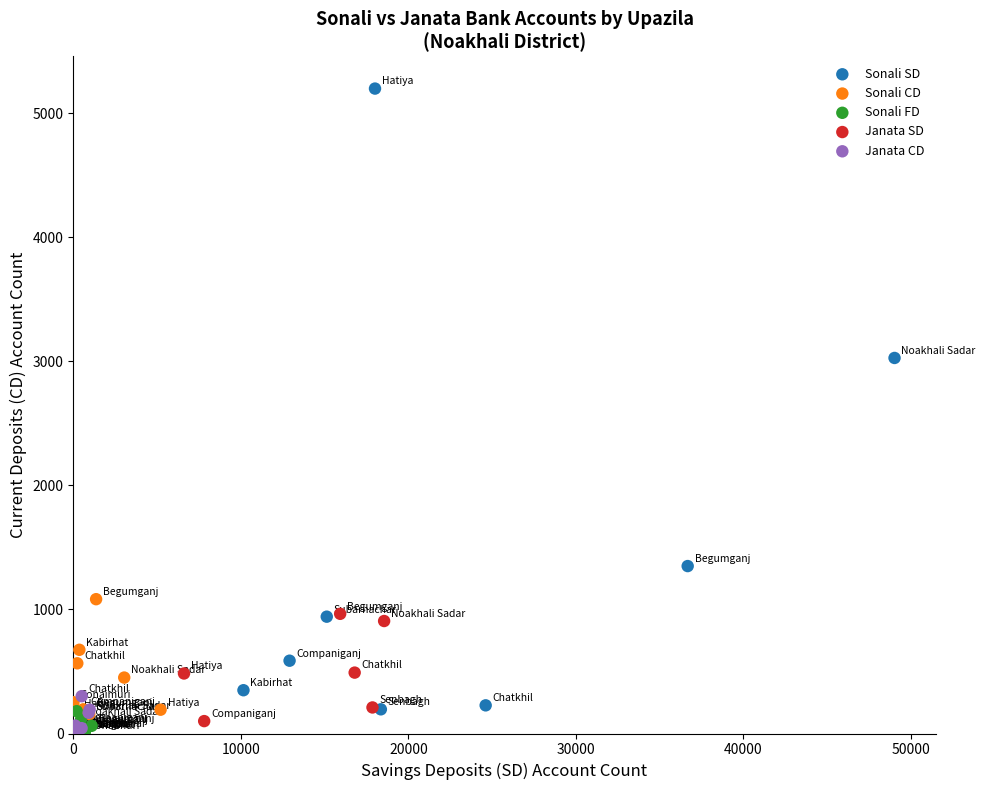

Which series contains the highest Y value?

Sonali SD